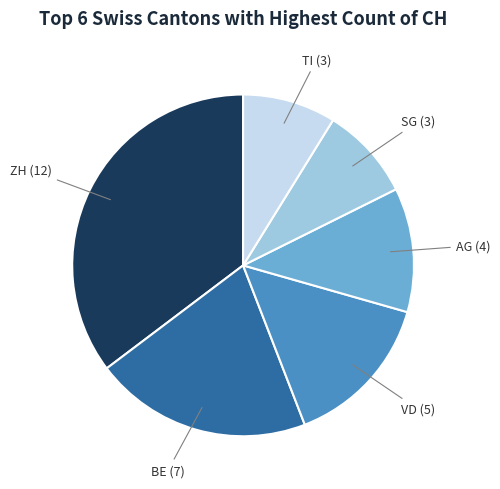

Is there a majority slice in this chart?

No